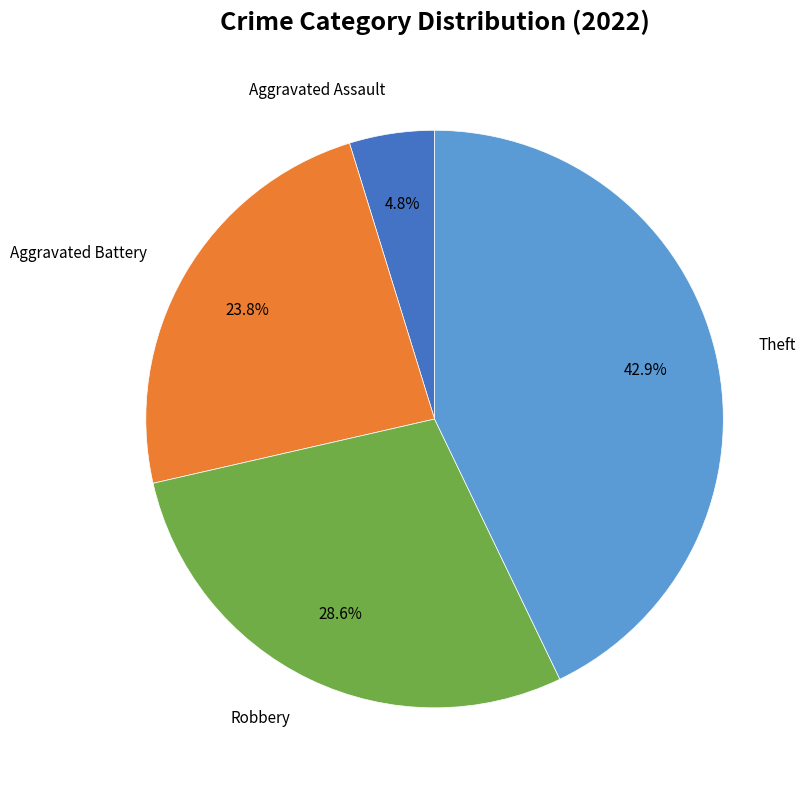

Does any single category account for the majority?

No